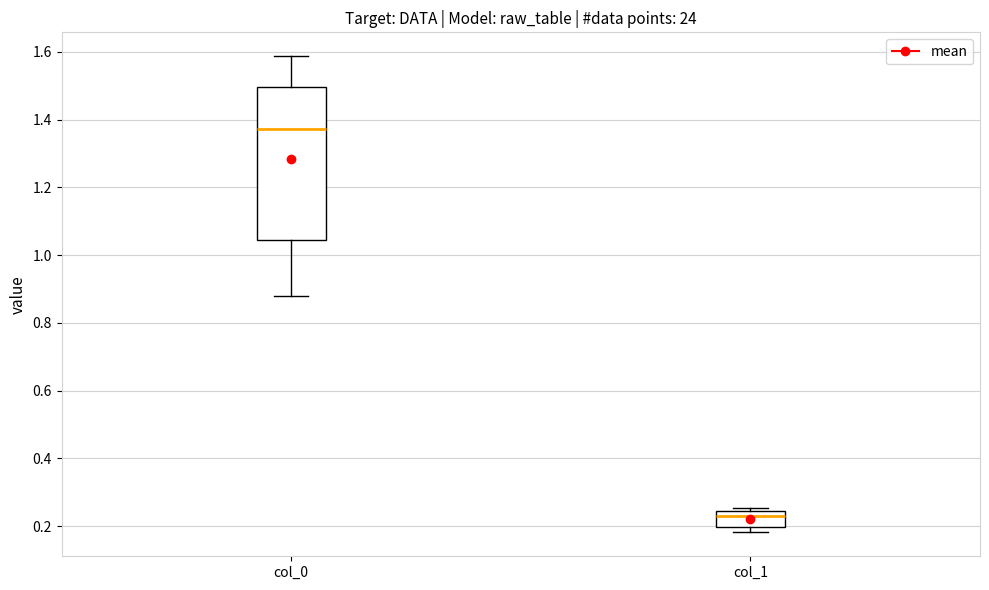

Comparing the boxes themselves (not the whiskers), which one is the tallest?

col_0